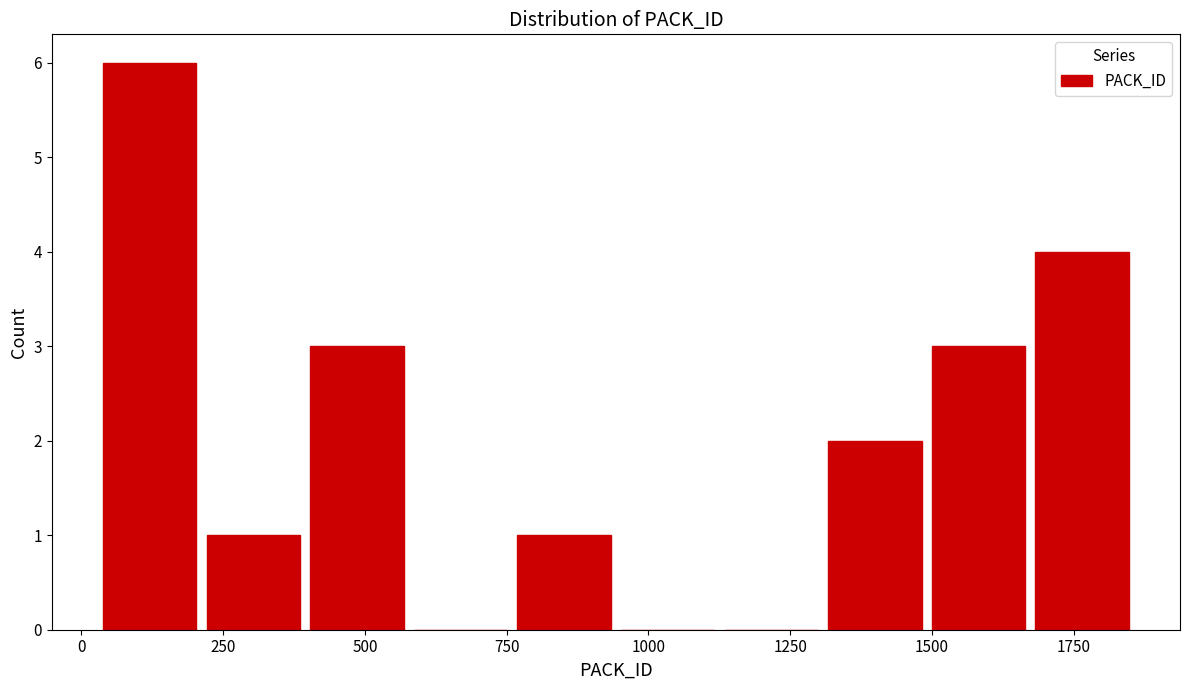

Read against the x-axis, roughly where is the centre of the tallest bar?

100